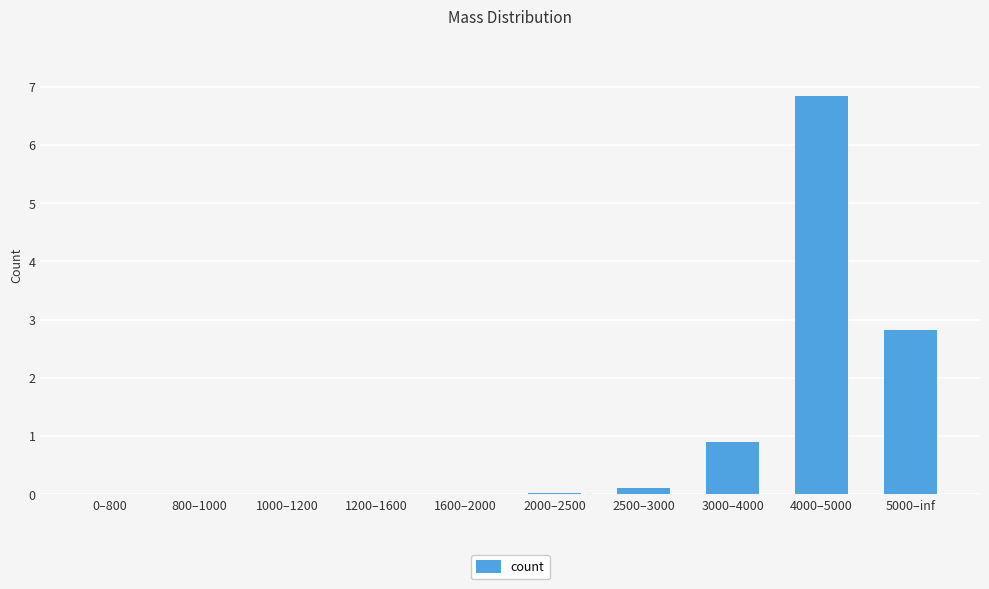

What is the change in value from 800–1000 to 4000–5000?

+6.8